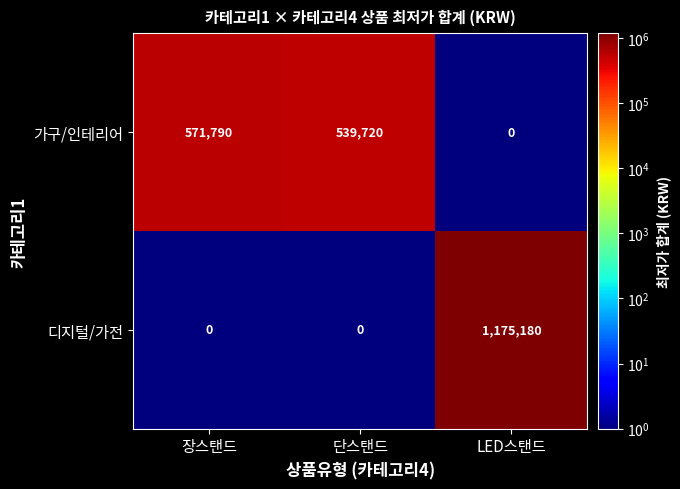

The 디지털/가전 series shows 0 at 단스탠드. True or false?

True